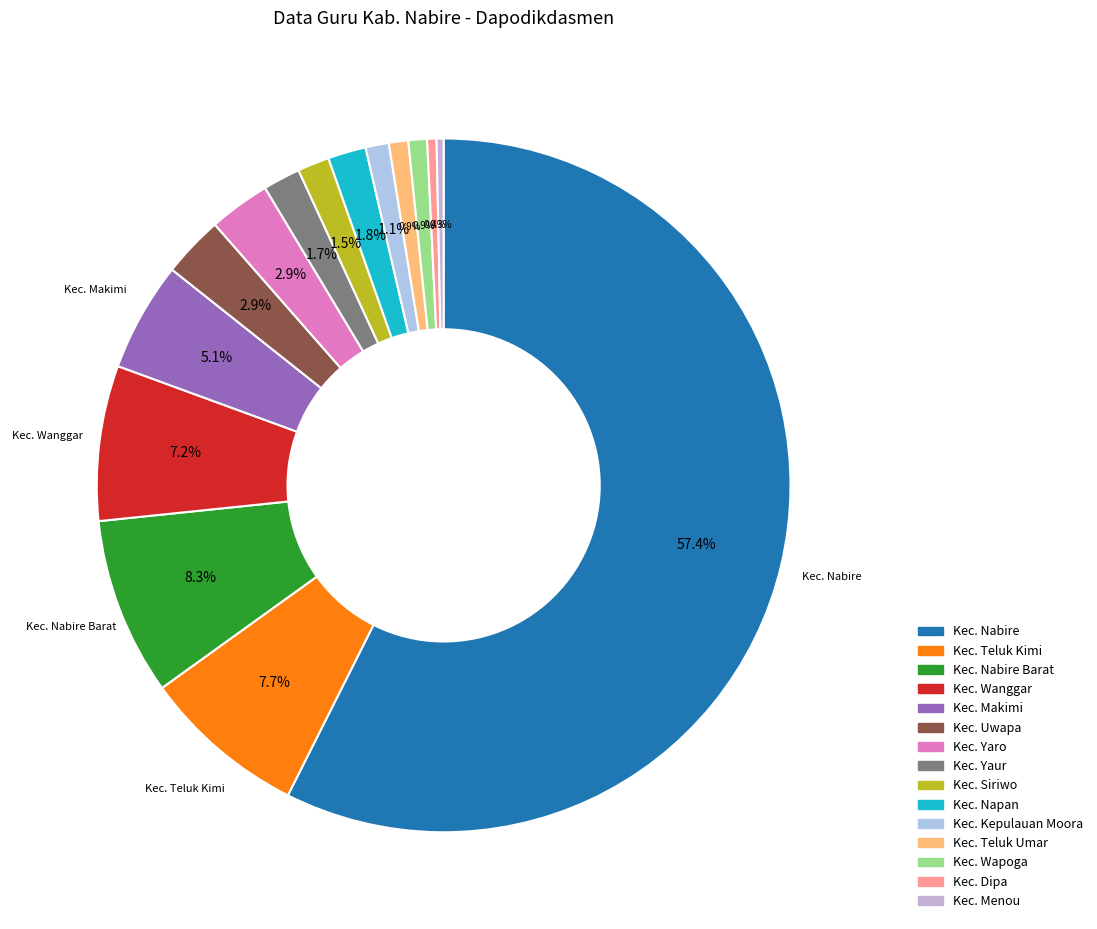

How many segments does this pie chart have?

15